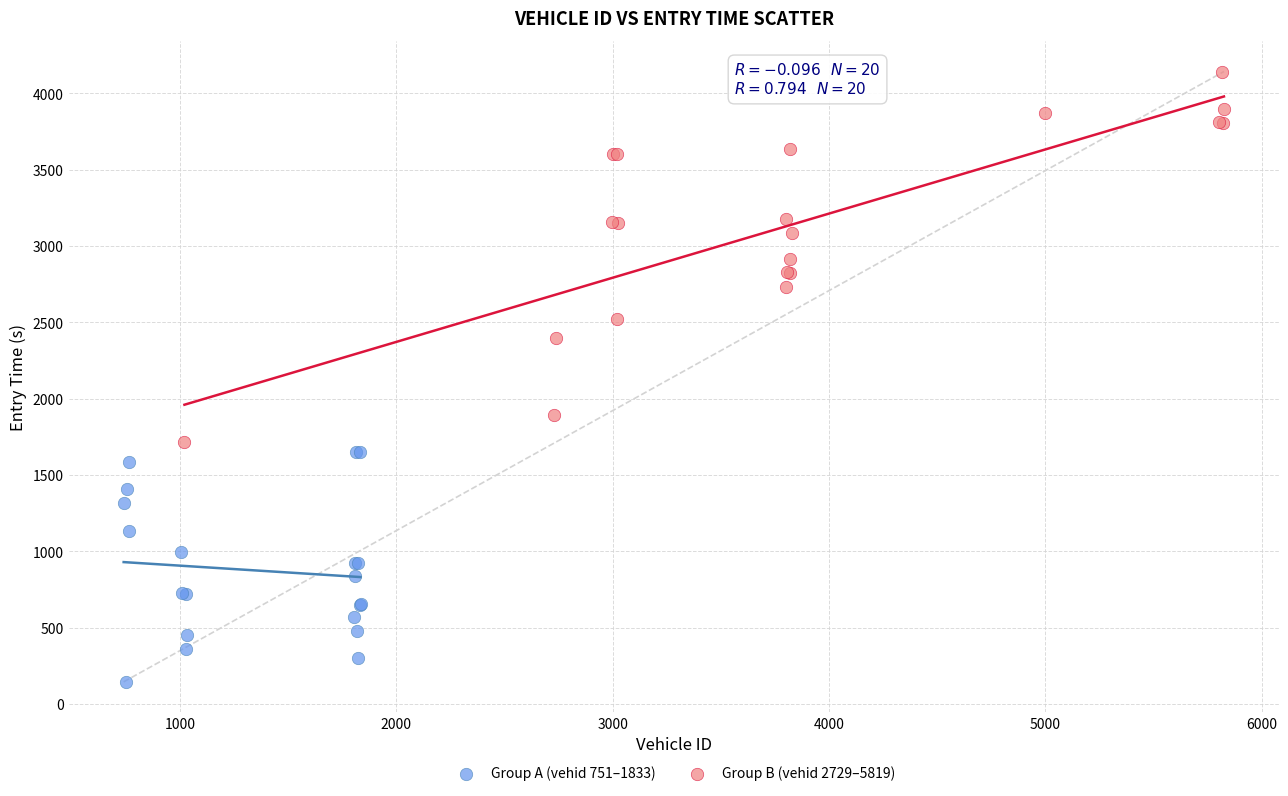

Which series reaches the maximum Y coordinate?

Group B (vehid 2729–5819)